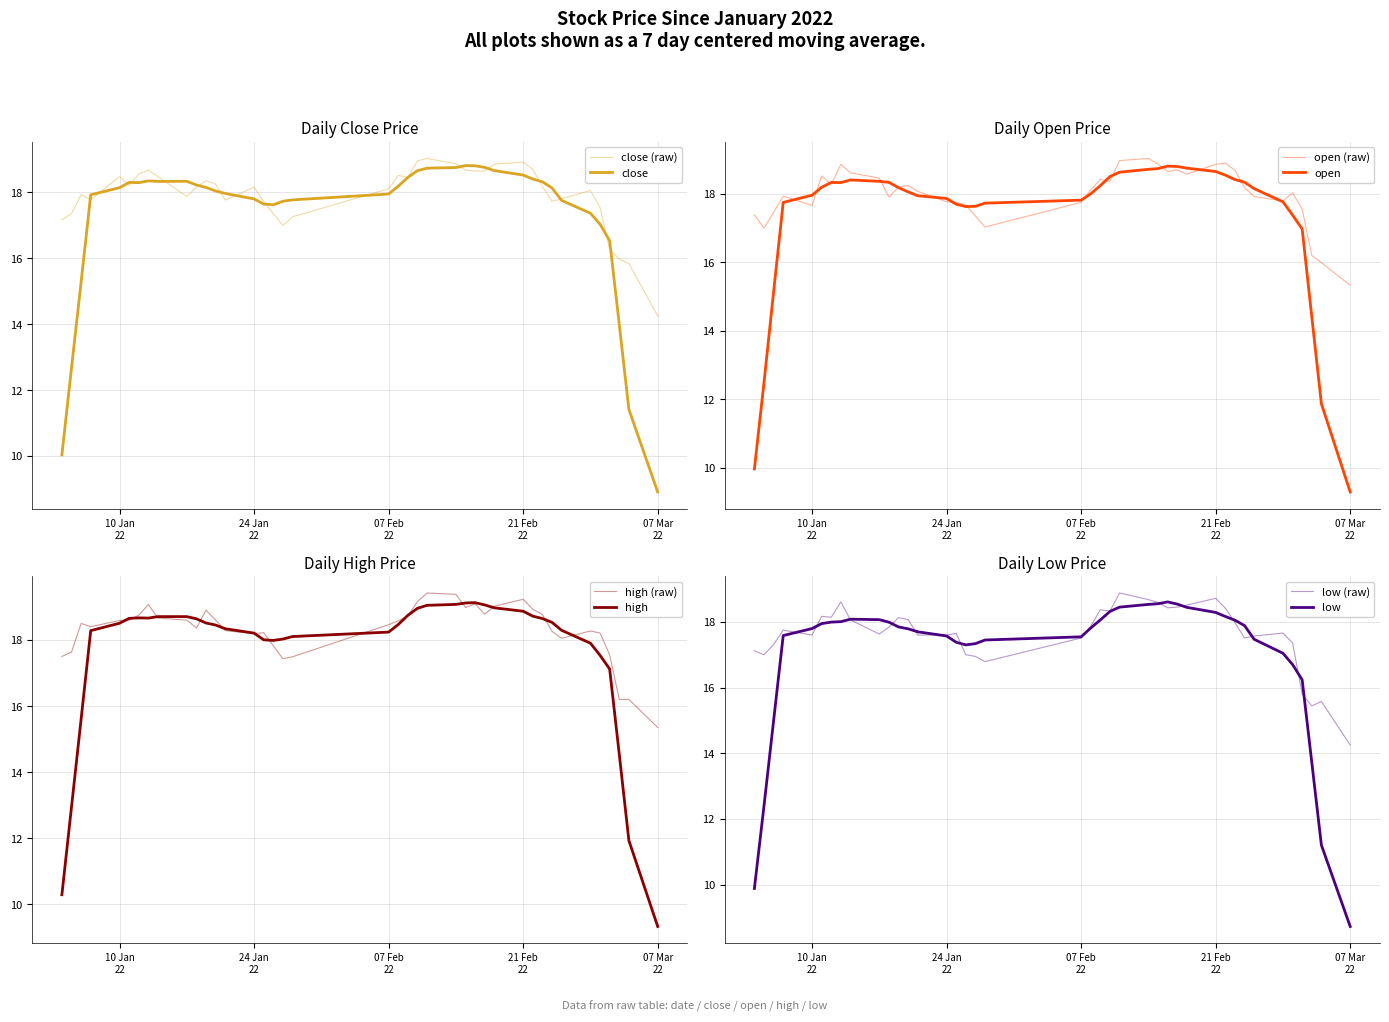

What is the value of the close point at the 13th from the left?

18.2